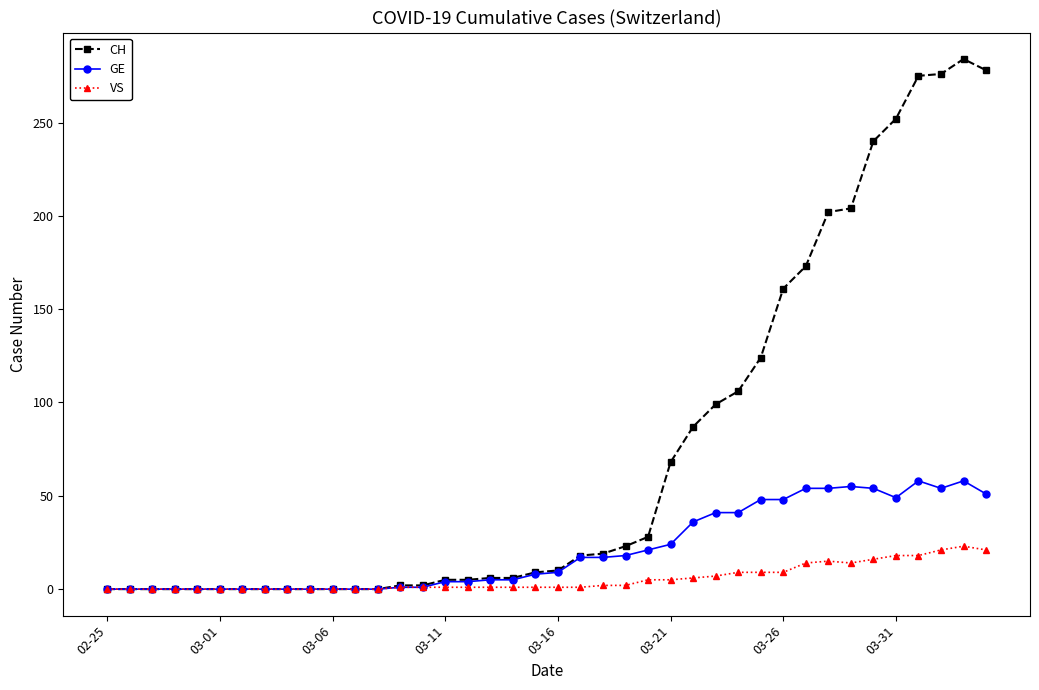

Rank the series by their average value, from highest to lowest.

CH, GE, VS